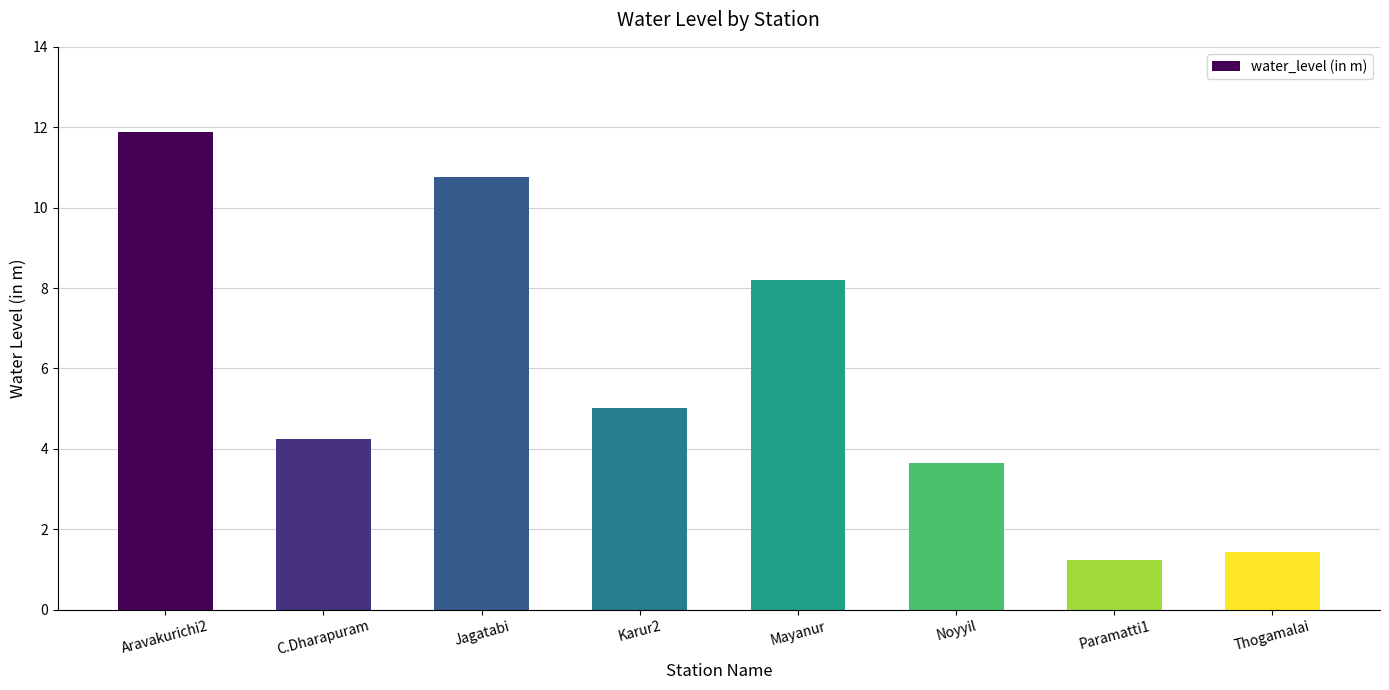

Rank the categories by value from lowest to highest.

Paramatti1, Thogamalai, Noyyil, C.Dharapuram, Karur2, Mayanur, Jagatabi, Aravakurichi2